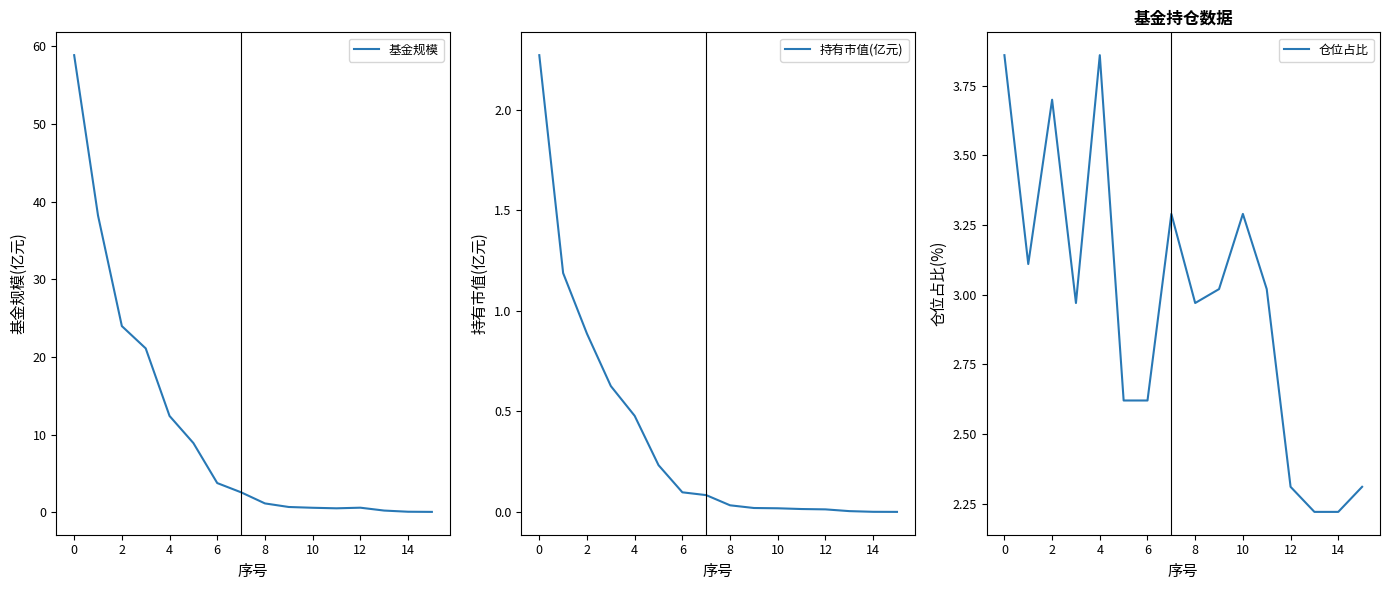

Which category has the lowest value in the 基金规模 series?

15